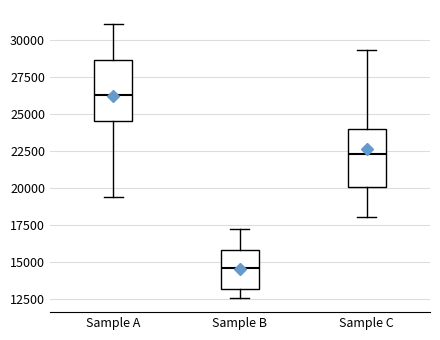

Reading left to right, read every box against the y-axis: the position of its median line, the range the box covers, and the ends of its whiskers. The values are not printed on the chart, so give them approximately, as read against the axis.

Sample A: median 26500, box 24500 to 28500, whiskers 19500 to 31000
Sample B: median 14500, box 13000 to 16000, whiskers 12500 to 17000
Sample C: median 22500, box 20000 to 24000, whiskers 18000 to 29500